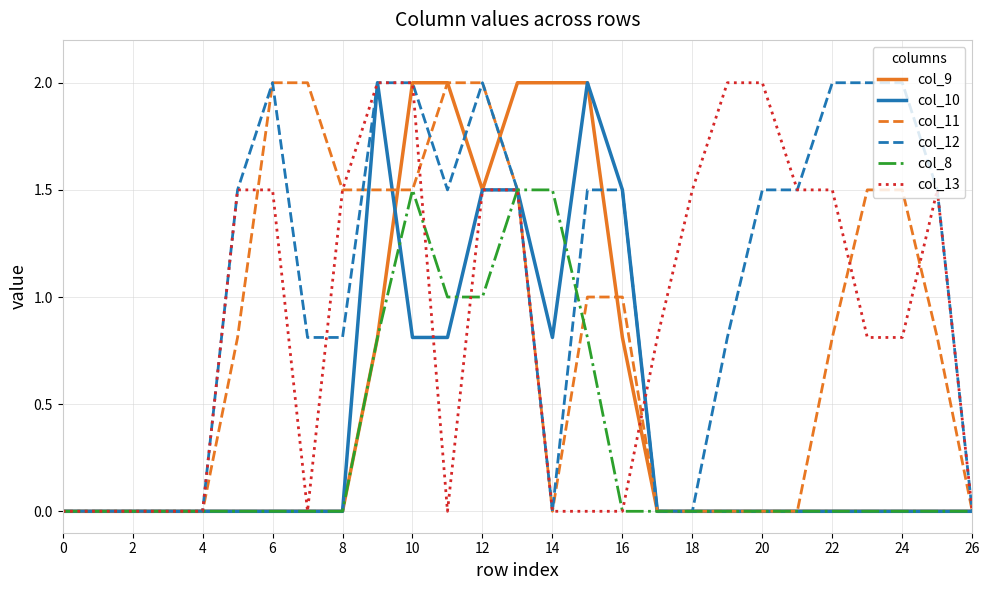

What is the maximum value shown in the chart?

2.0